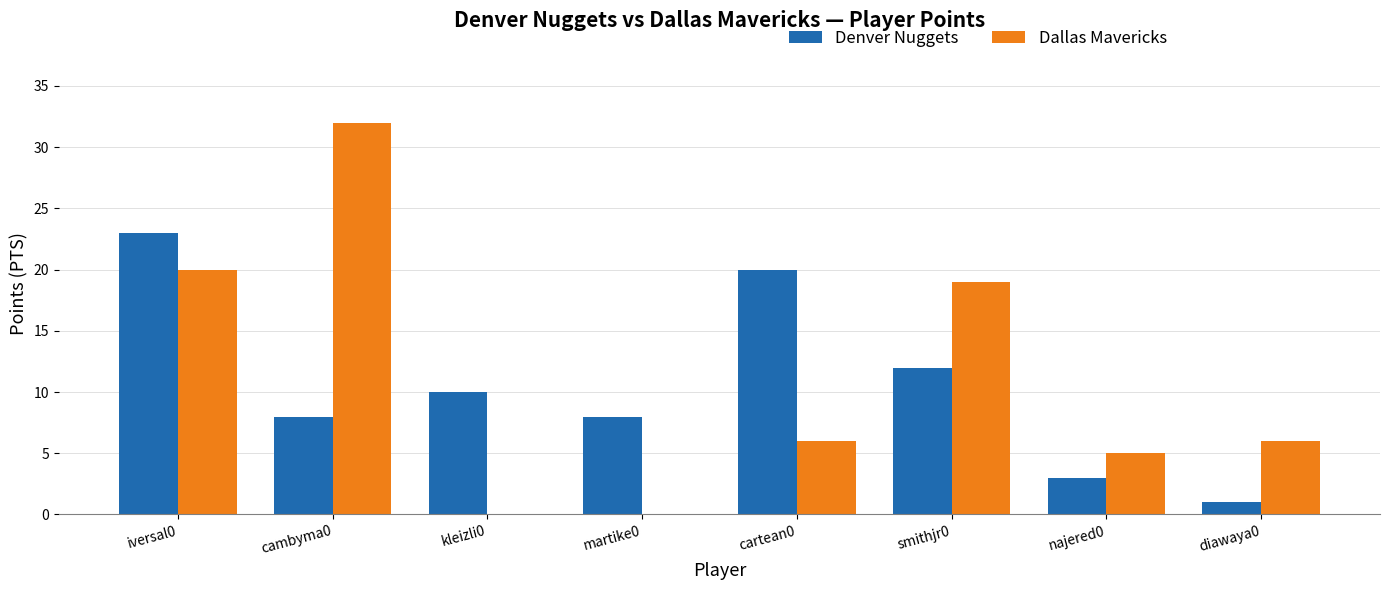

Which series changed the most between cambyma0 and kleizli0?

Dallas Mavericks